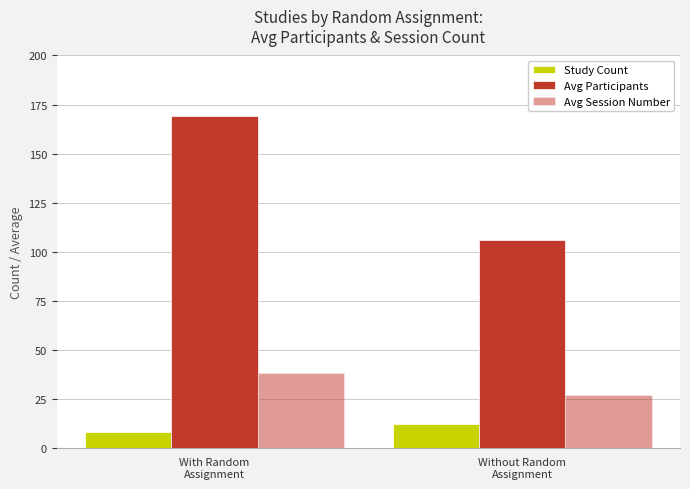

How many groups of bars are there?

2